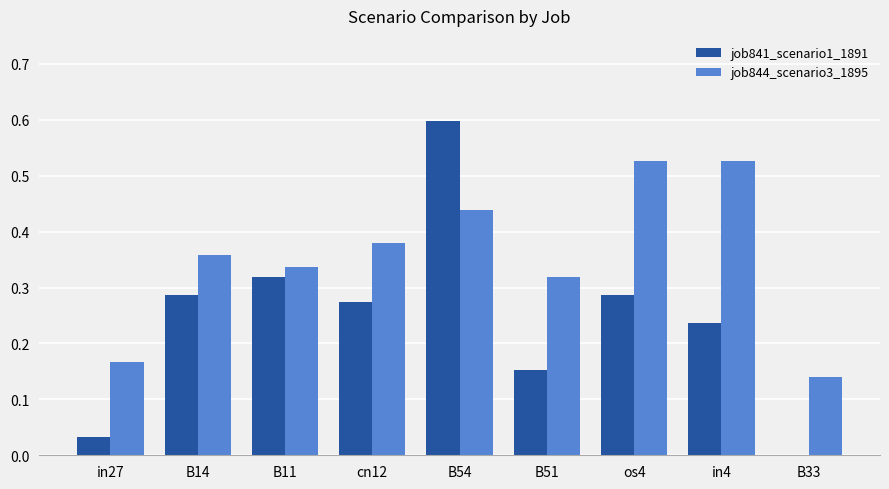

Which category has the highest value across all series?

B54